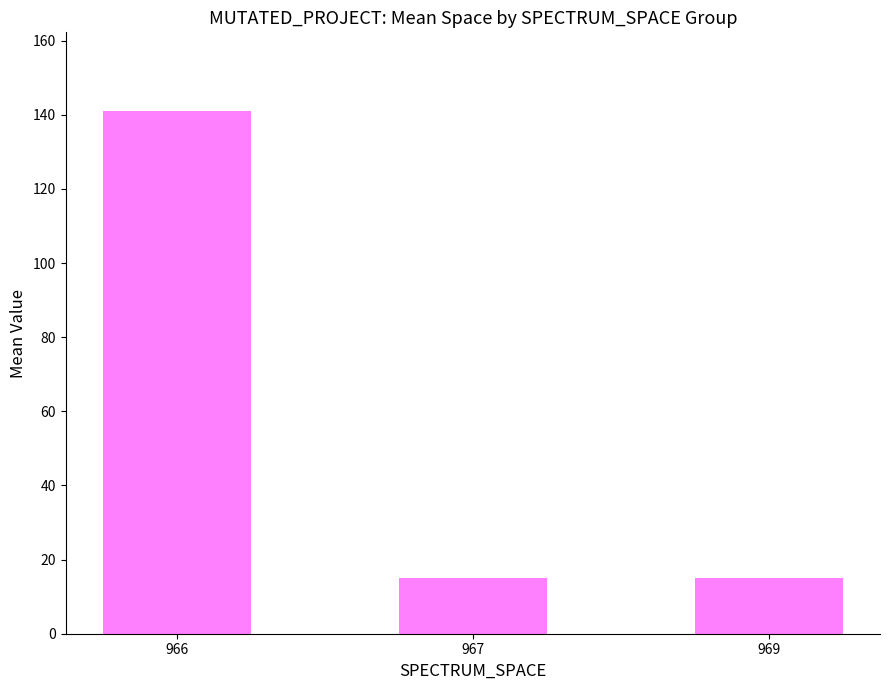

What is the approximate value at 966?

141.1